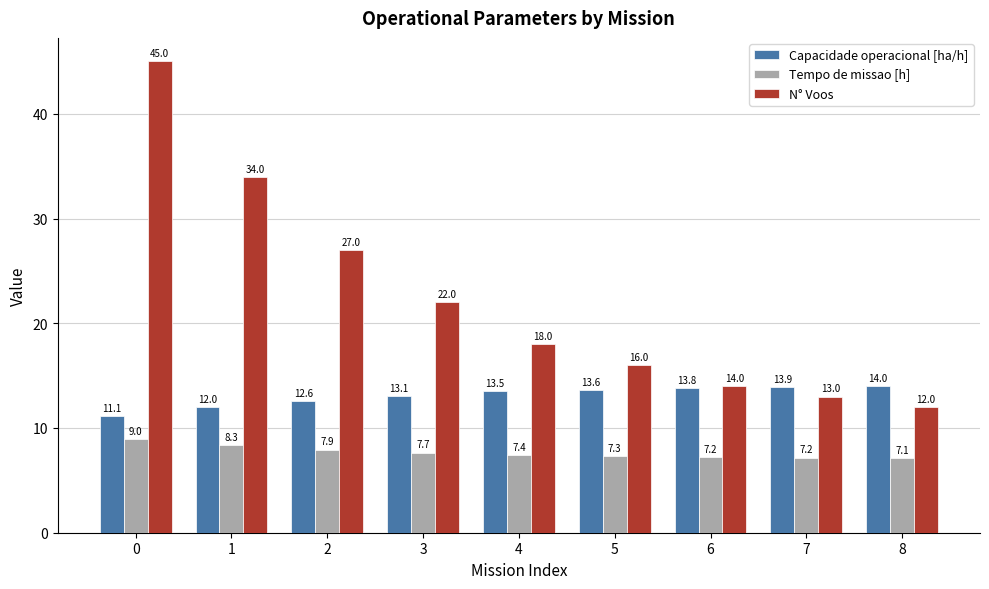

What is the maximum value shown in the chart?

45.0